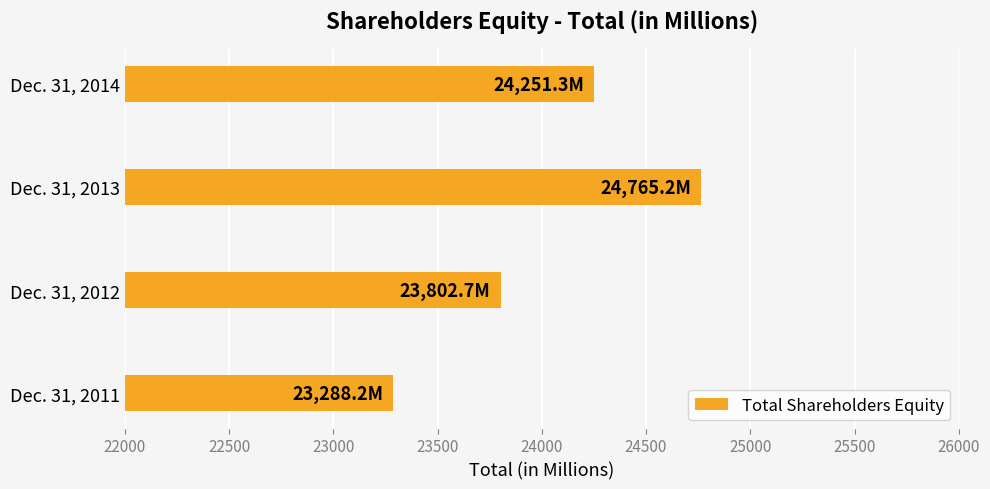

What is the difference between the maximum and minimum values?

1477.0